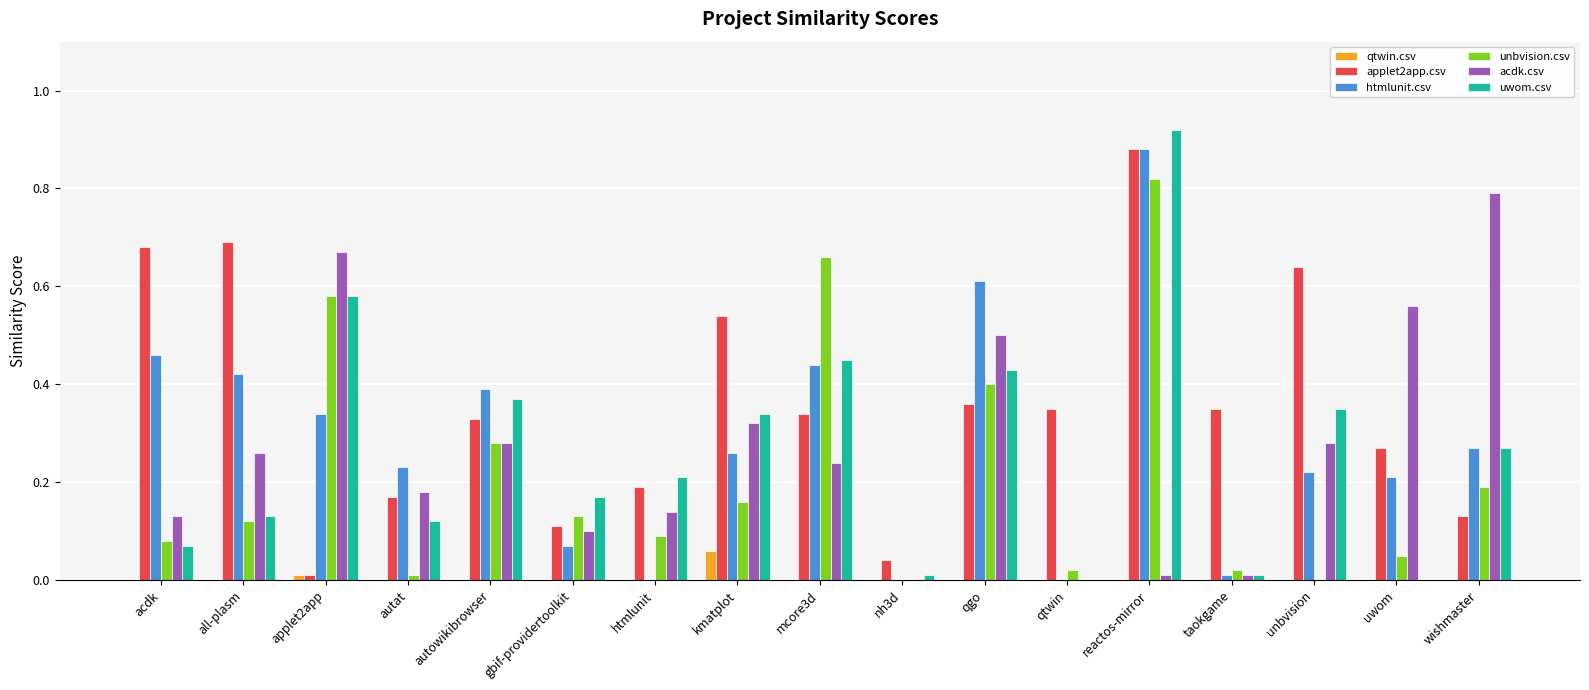

What are all the series names shown in the legend?

qtwin.csv, applet2app.csv, htmlunit.csv, unbvision.csv, acdk.csv, uwom.csv